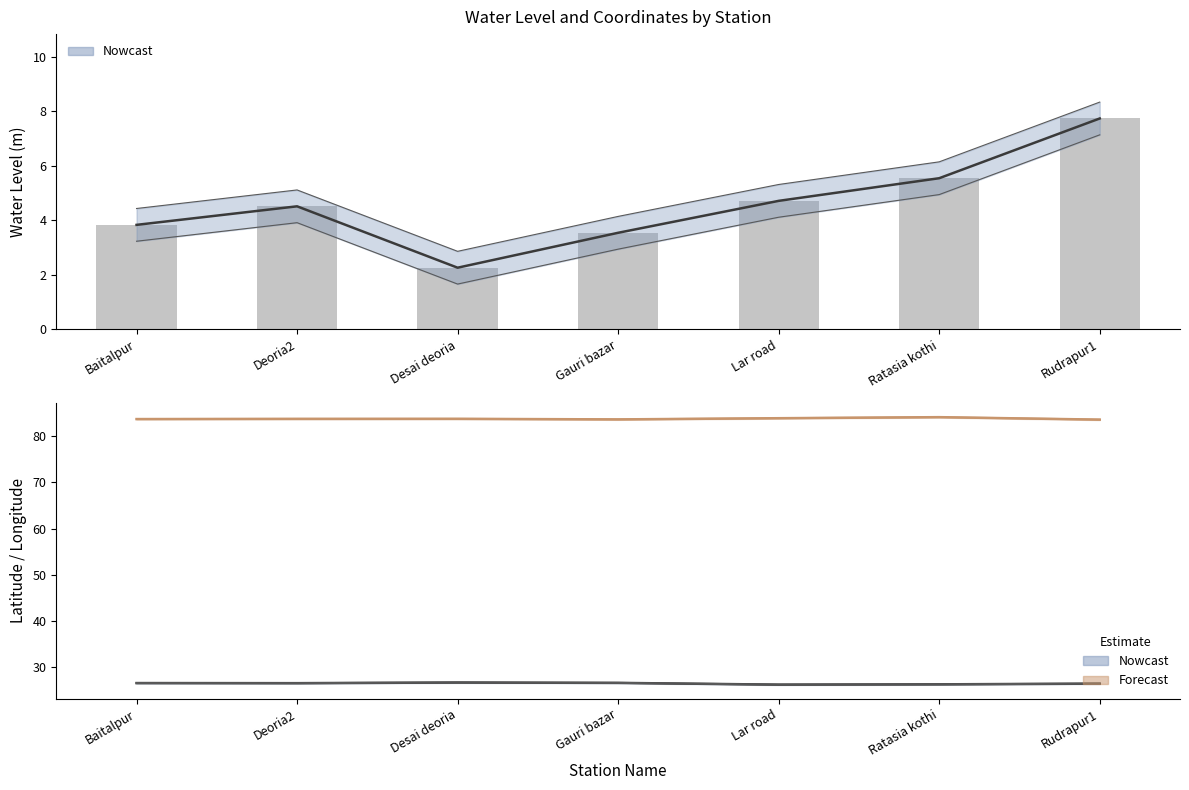

What value does the lat series have at Rudrapur1?

26.4